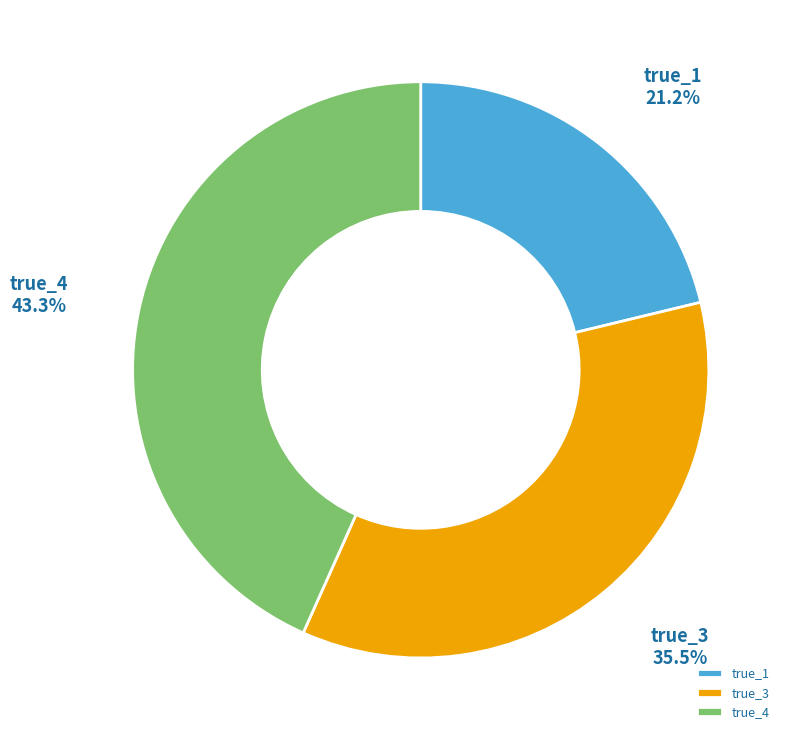

Approximately how many times larger is the value at true_1 compared to true_4?

0.5